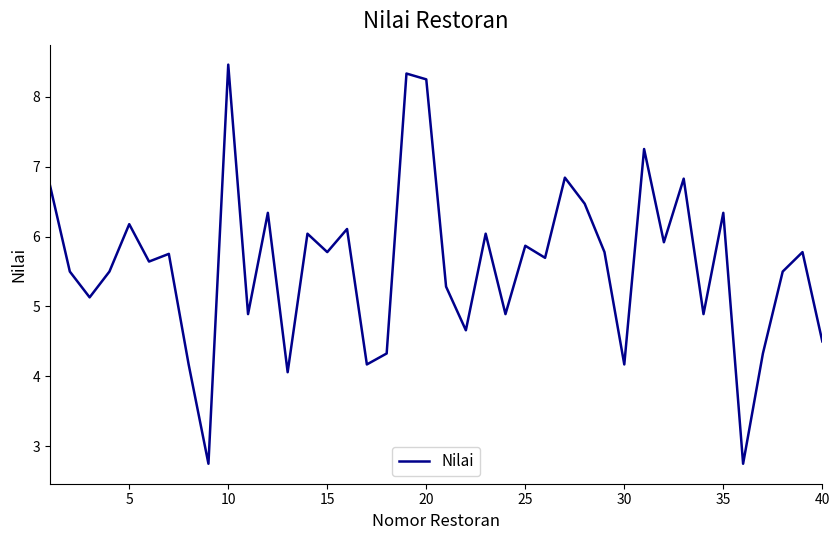

What is the greatest value displayed?

8.5